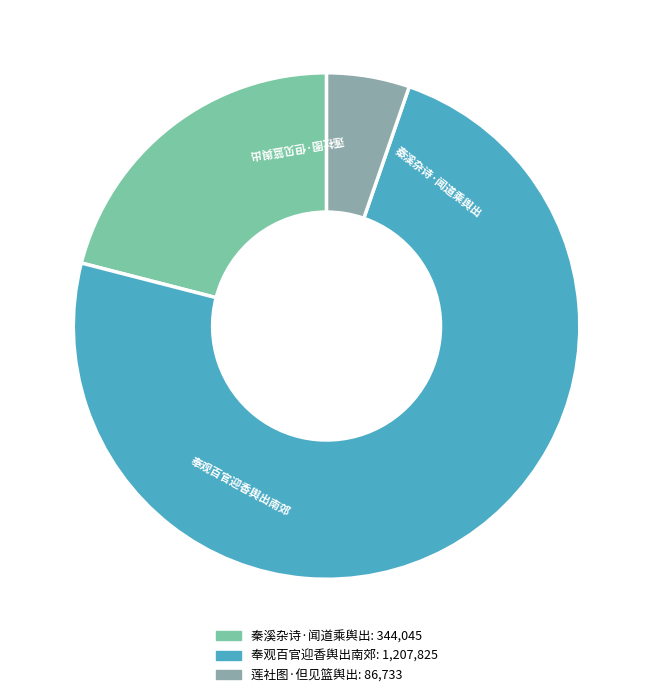

The 莲社图·但见篮舆出 slice represents 1% of the pie. True or false?

False